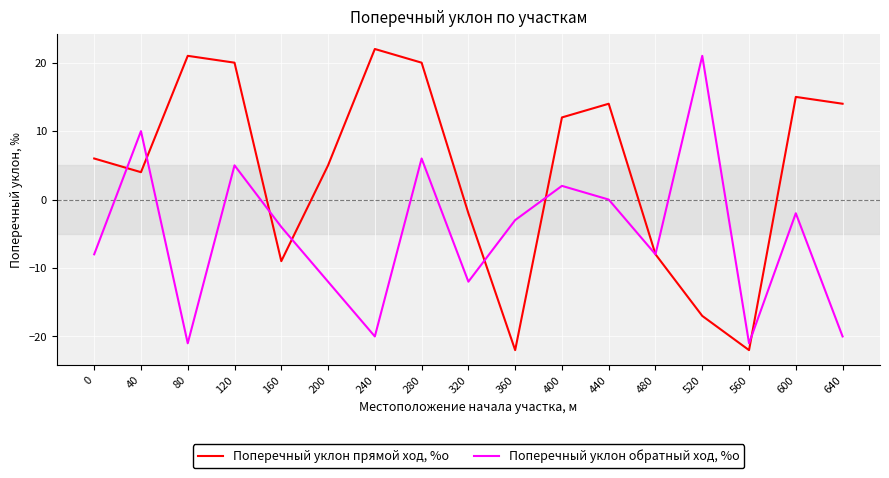

List the series in order of their overall mean, highest first.

Поперечный уклон прямой ход, %о, Поперечный уклон обратный ход, %о